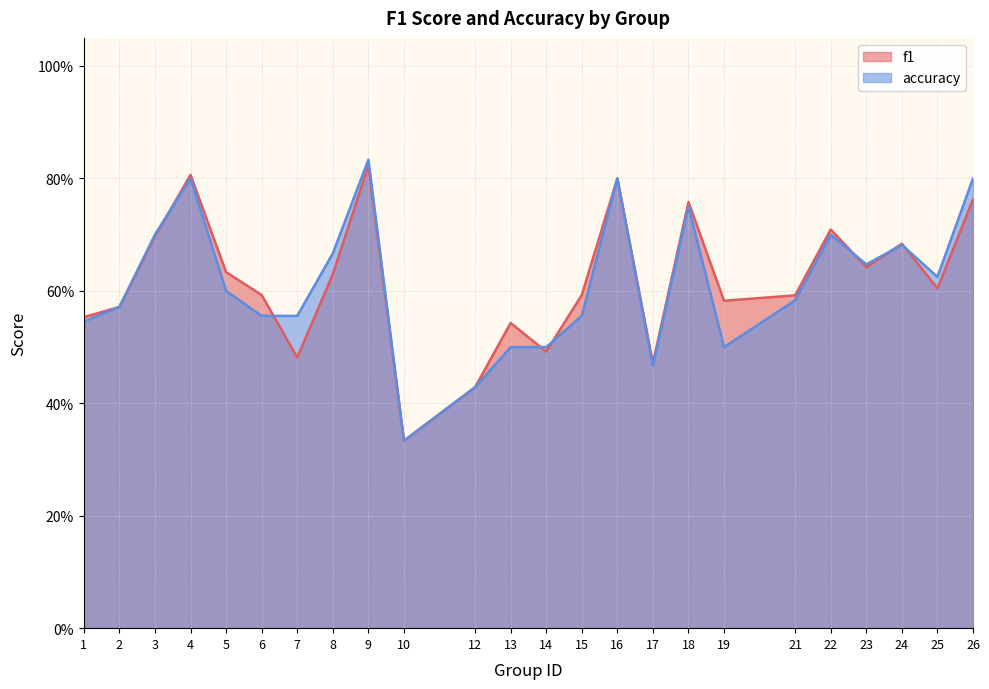

Rank the series by their average value, from lowest to highest.

accuracy, f1